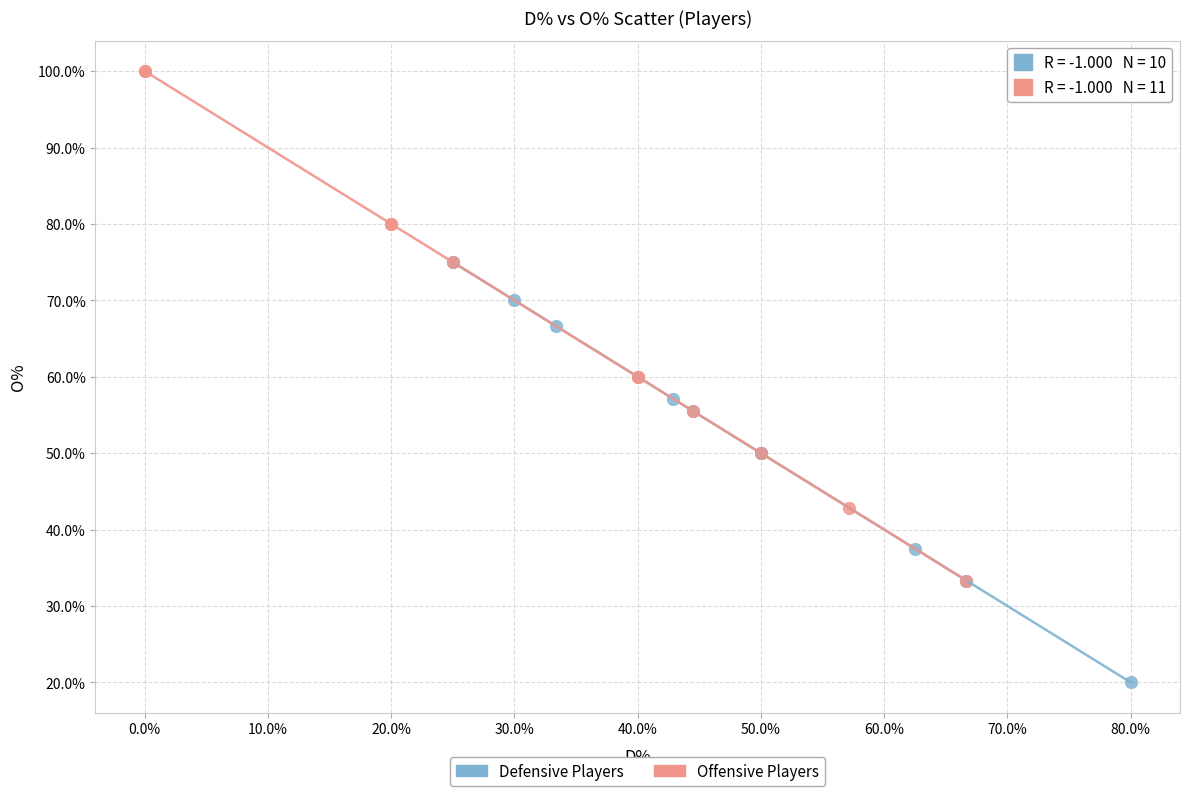

Which series reaches the maximum Y coordinate?

Offensive Players